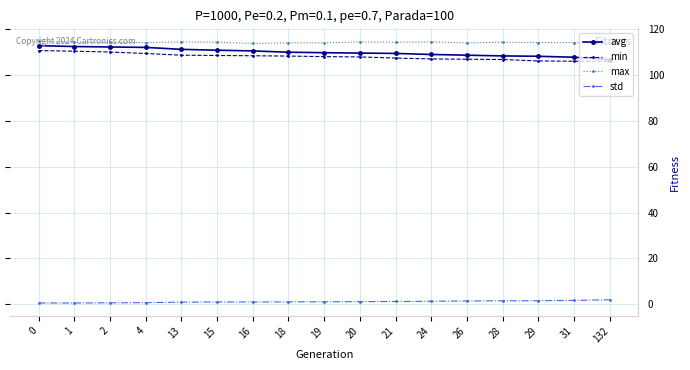

What is the average value of the min series?

107.9